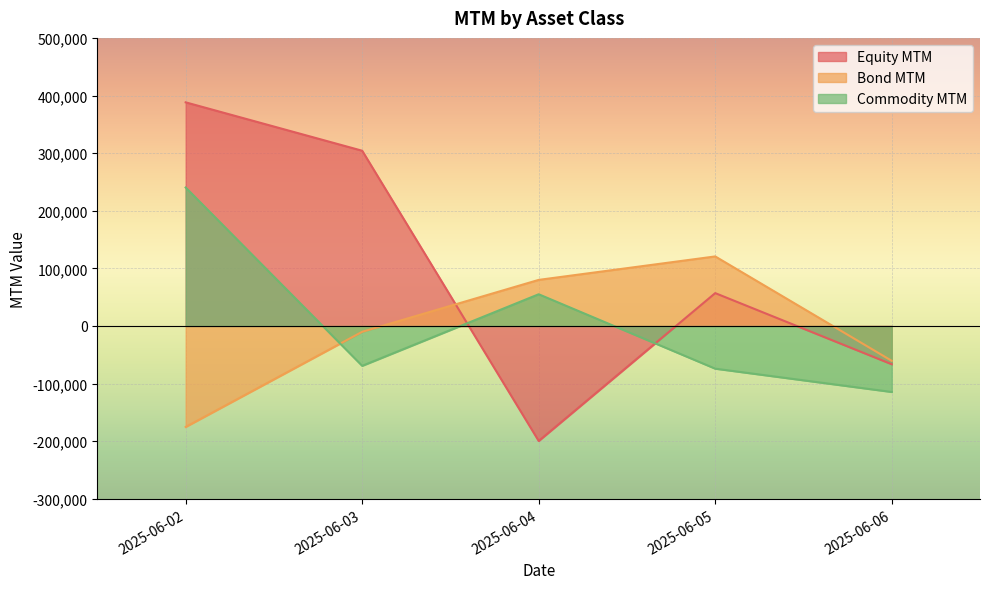

True or false: Bond MTM and Commodity MTM intersect in this chart.

True